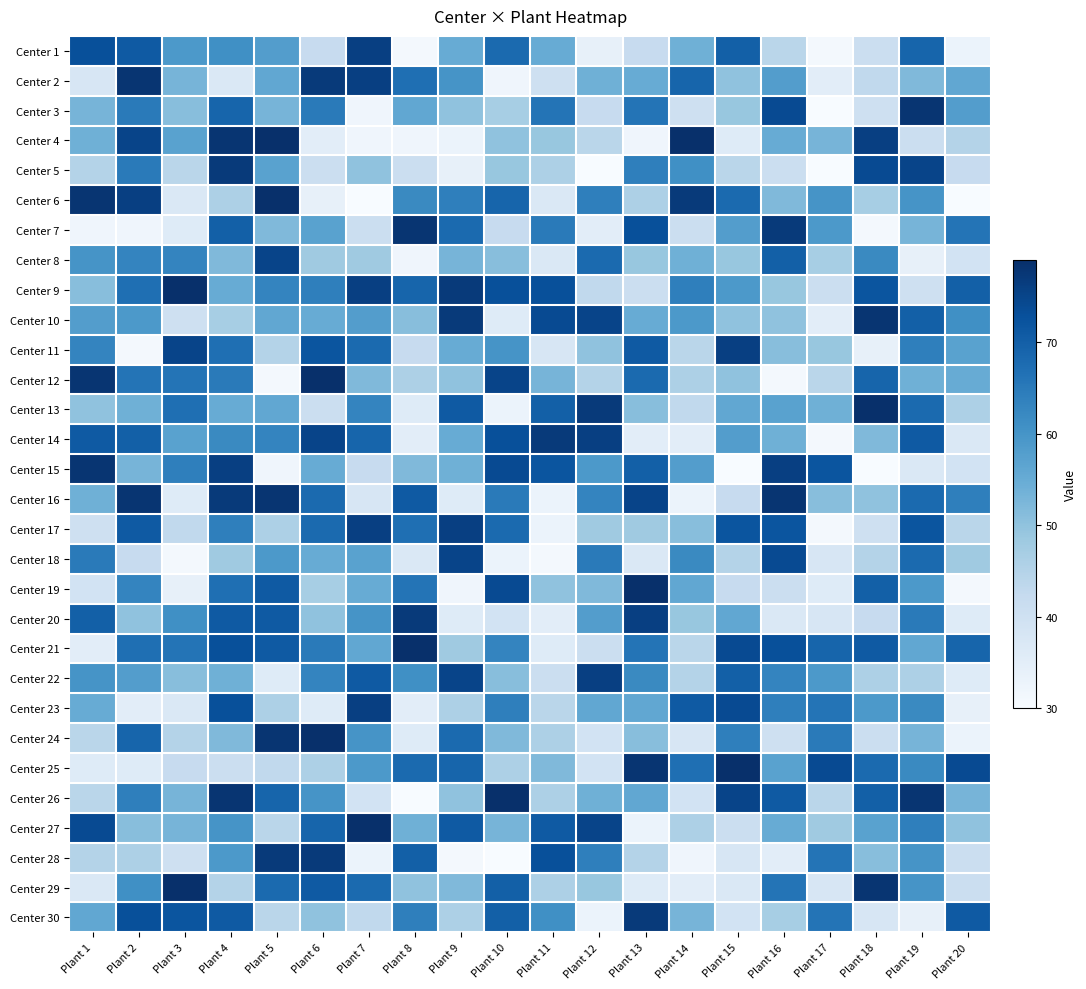

Rank the series by their maximum value, from highest to lowest.

Center 4, Center 6, Center 9, Center 12, Center 13, Center 19, Center 21, Center 24, Center 25, Center 26, Center 27, Center 29, Center 2, Center 3, Center 7, Center 10, Center 15, Center 16, Center 5, Center 14, Center 20, Center 28, Center 30, Center 1, Center 11, Center 17, Center 22, Center 23, Center 8, Center 18